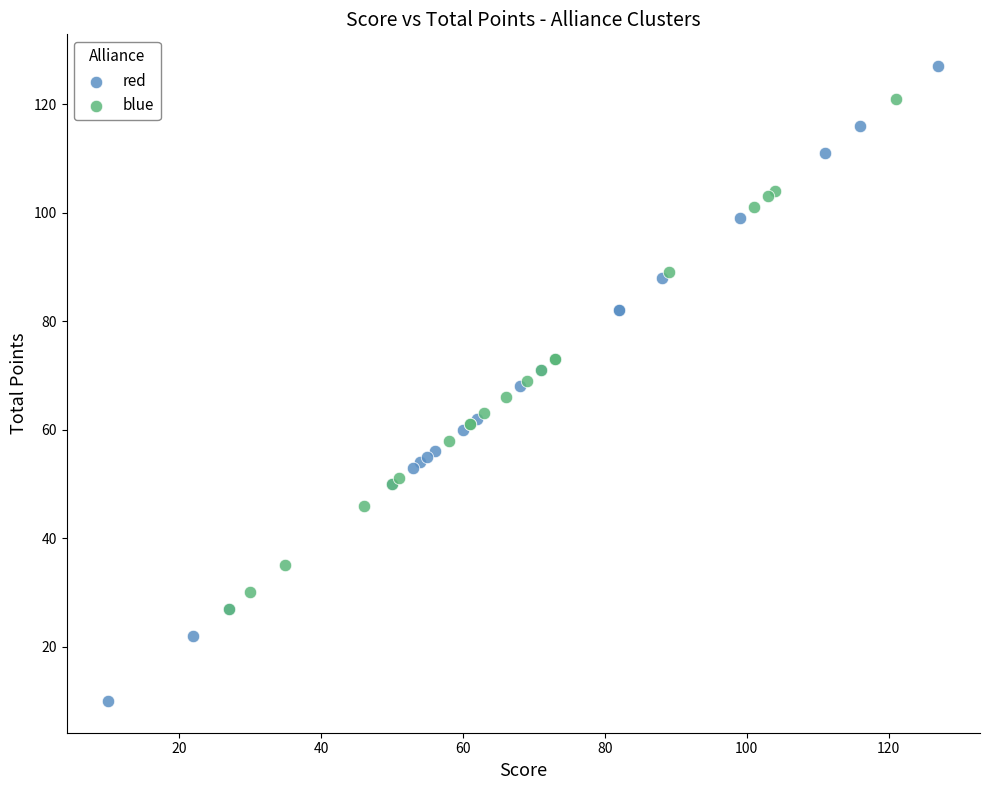

Which series reaches the minimum Y coordinate?

red